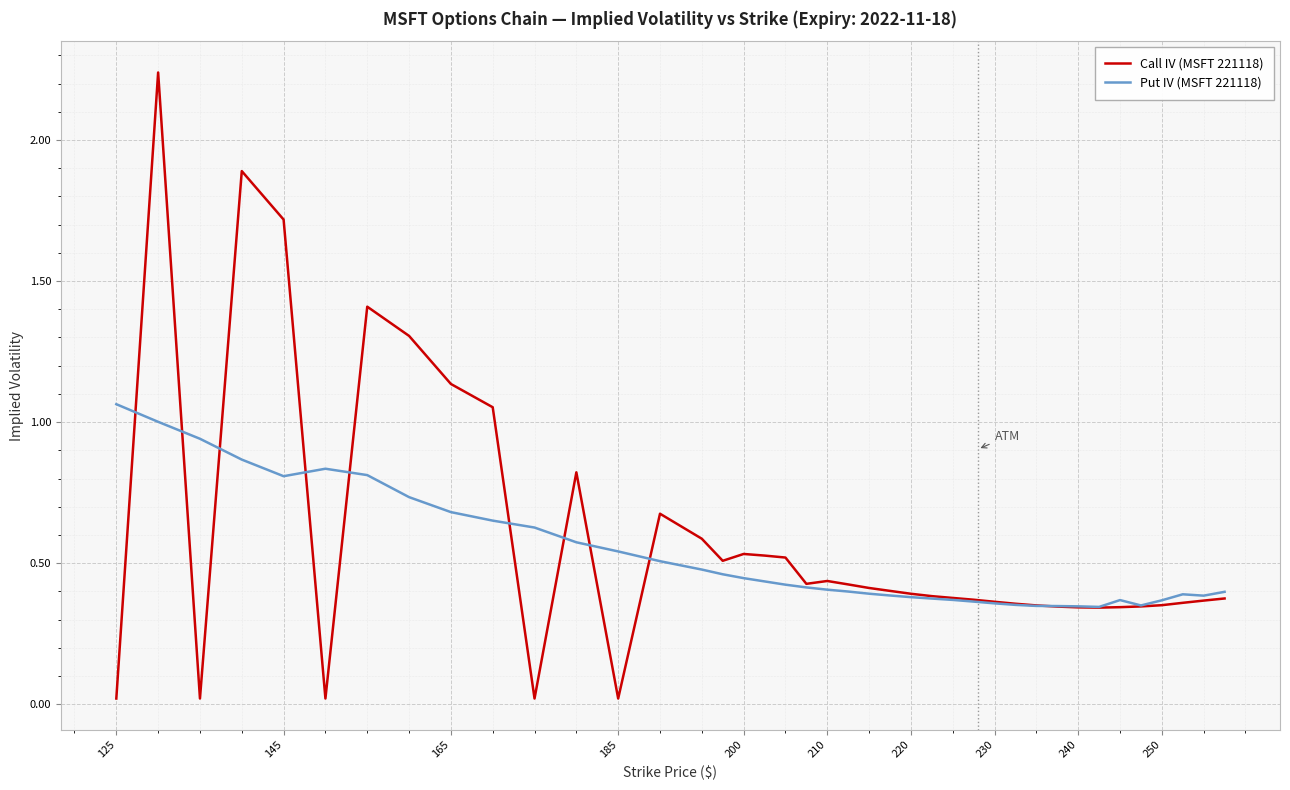

Rank the series by their maximum value, from highest to lowest.

Call IV (MSFT 221118), Put IV (MSFT 221118)